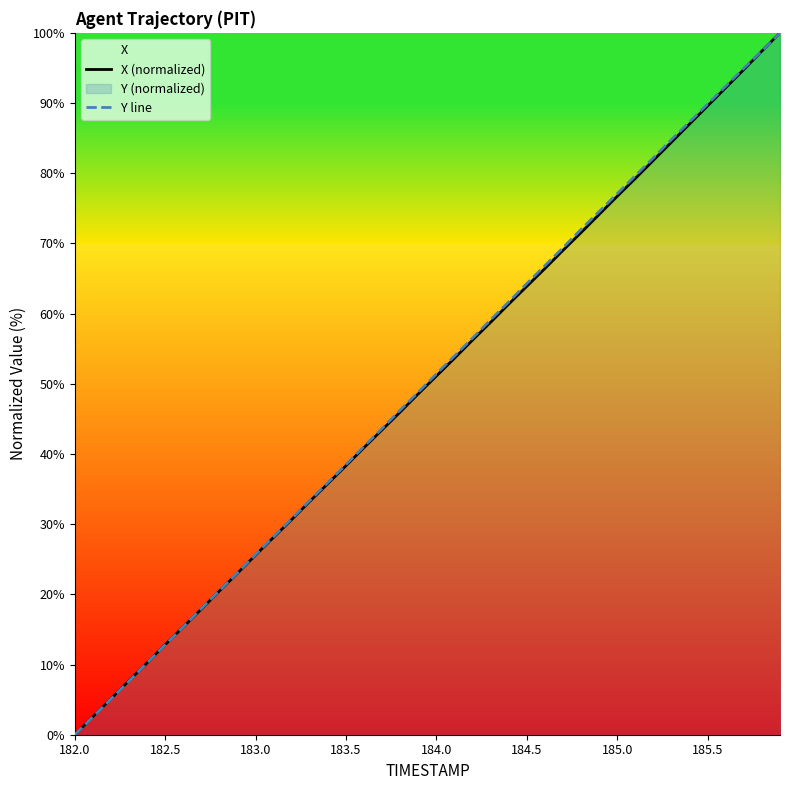

How many intersections are there between Y line and X (normalized)?

3